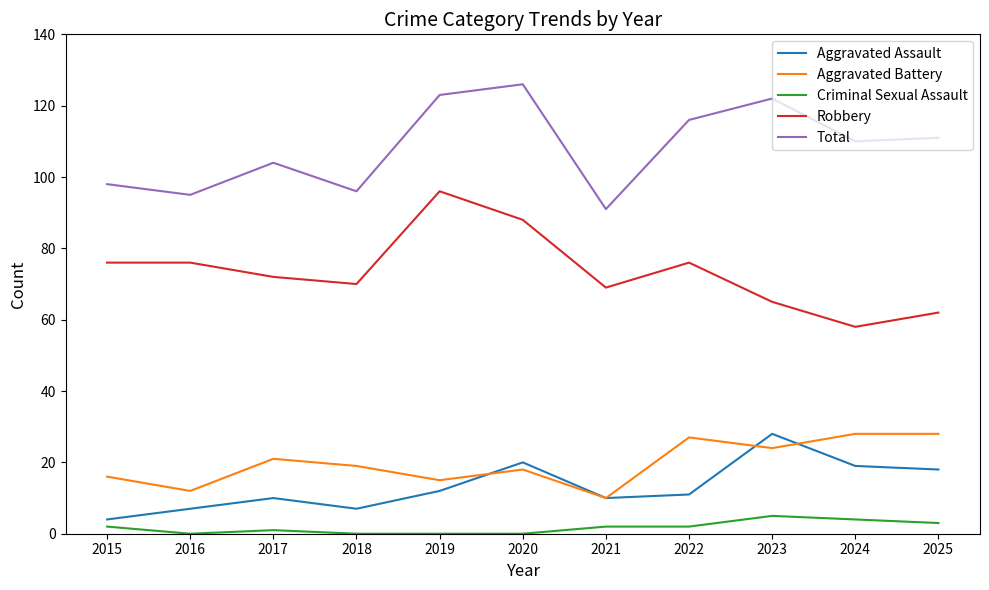

What is the difference between the highest and lowest values at 2019?

123